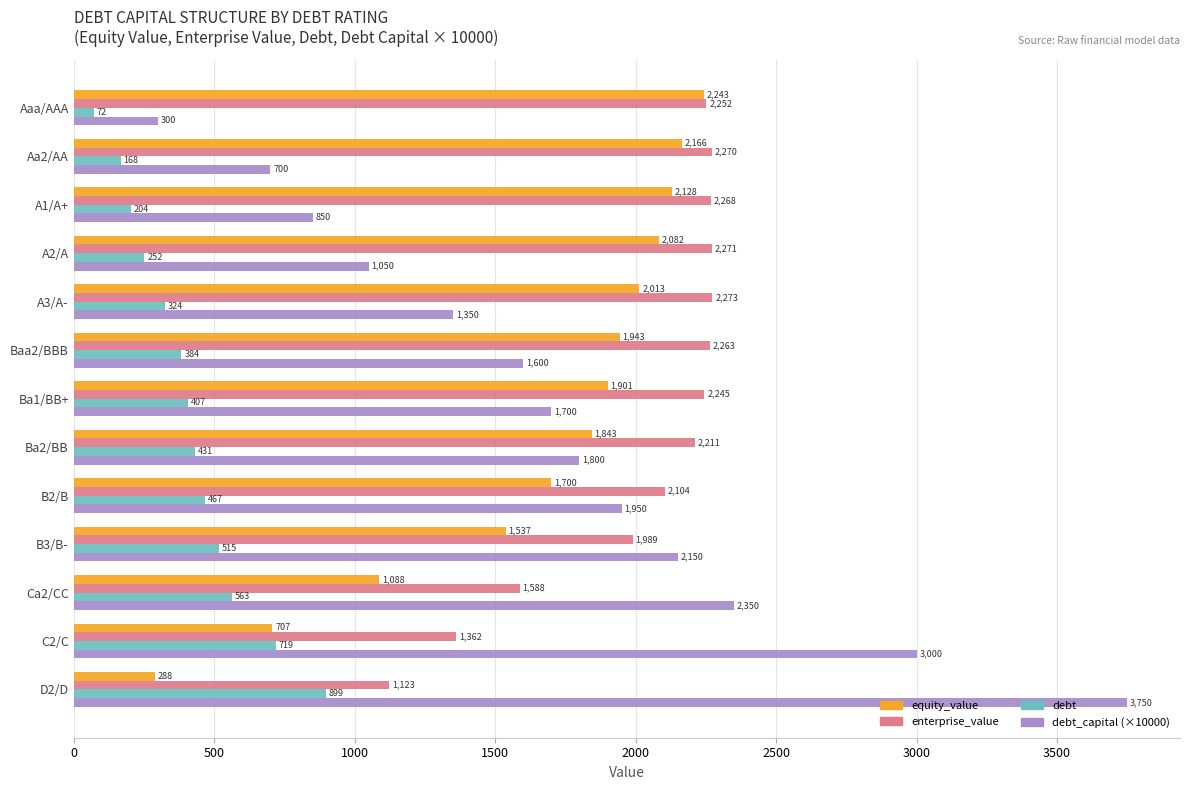

What is the average value of the enterprise_value series?

2016.8